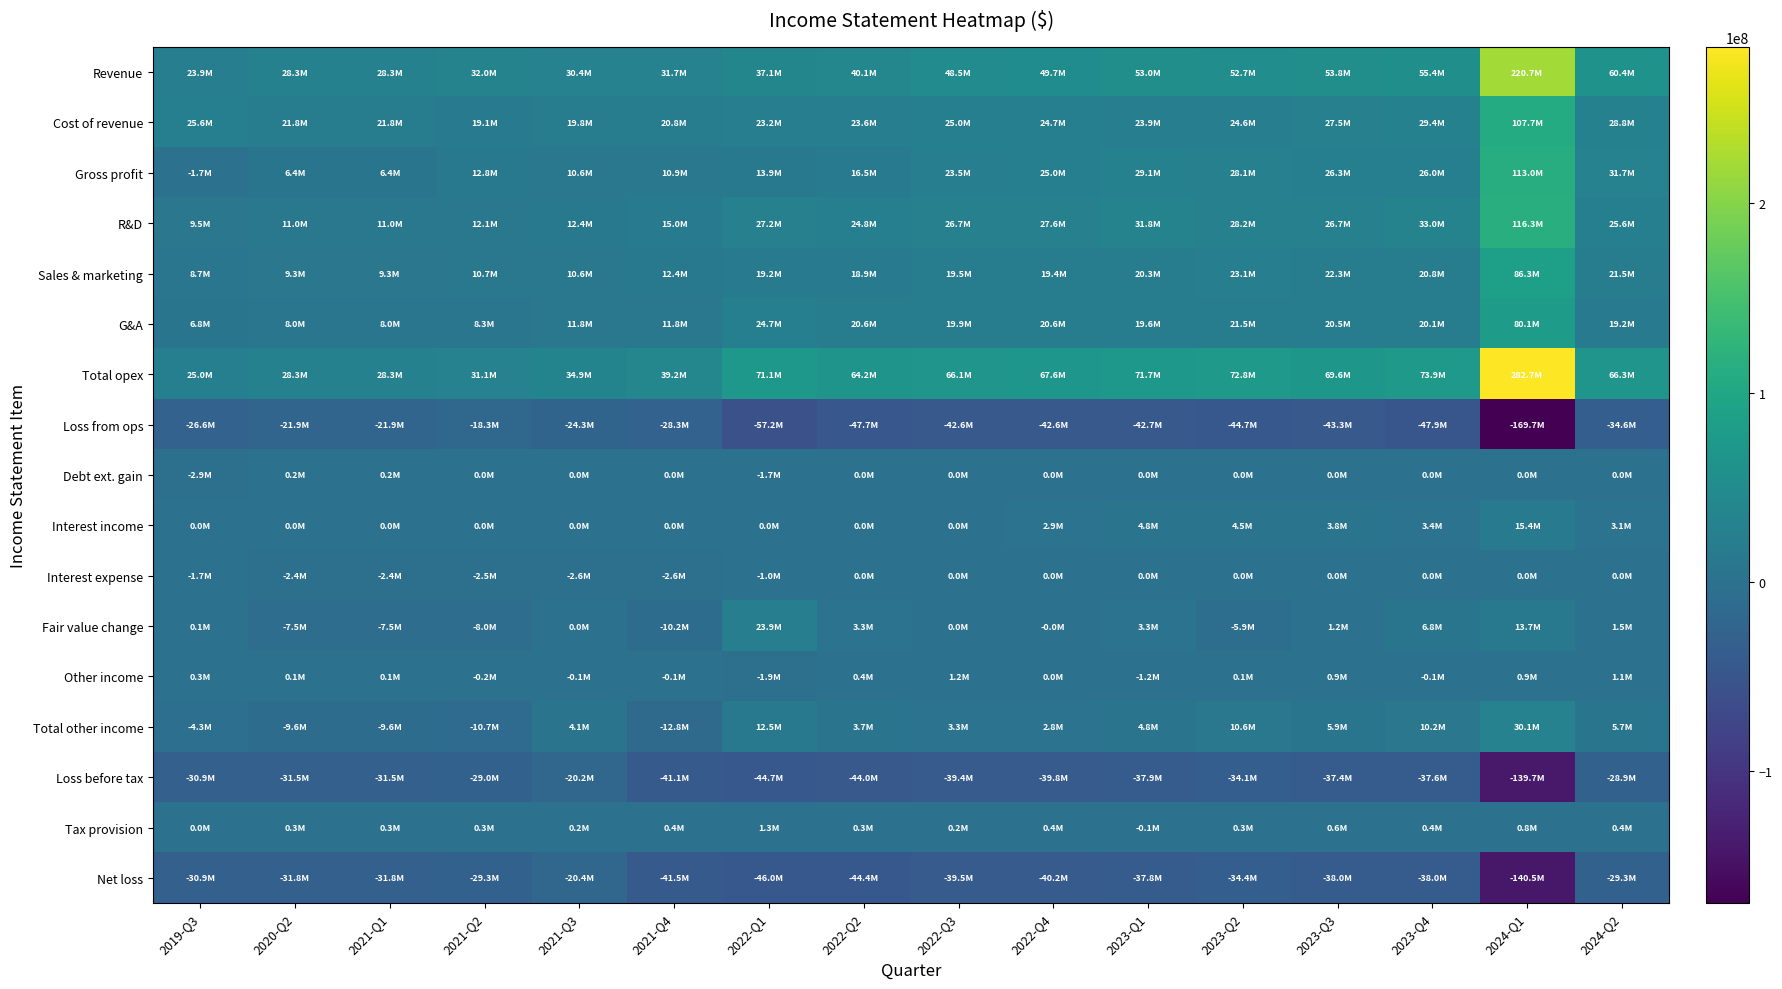

Which series has the largest range (max minus min)?

Total opex